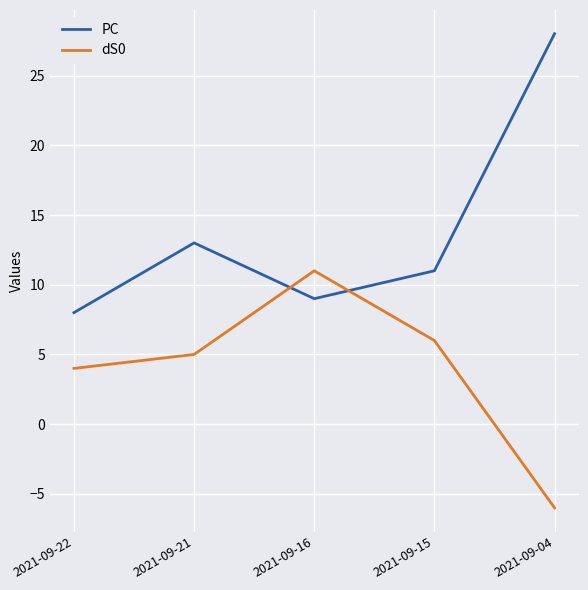

Which series has the widest spread of values?

PC